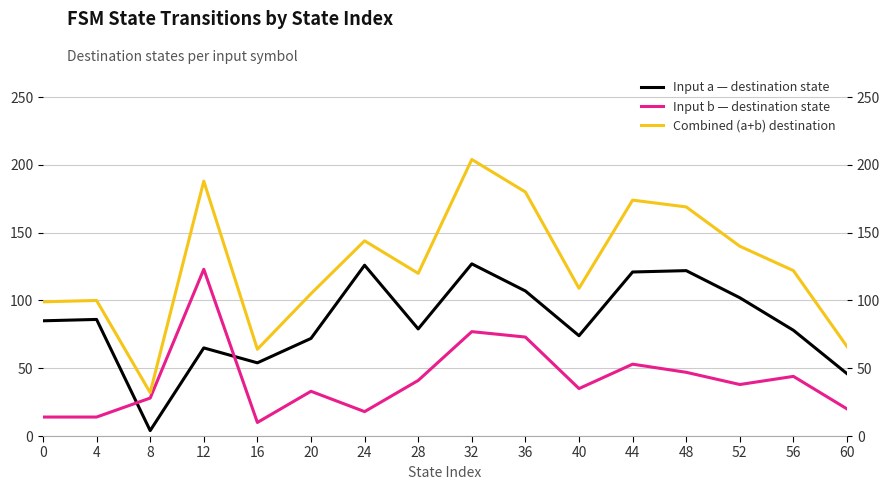

What is the spread (max minus min) of values at 48?

122